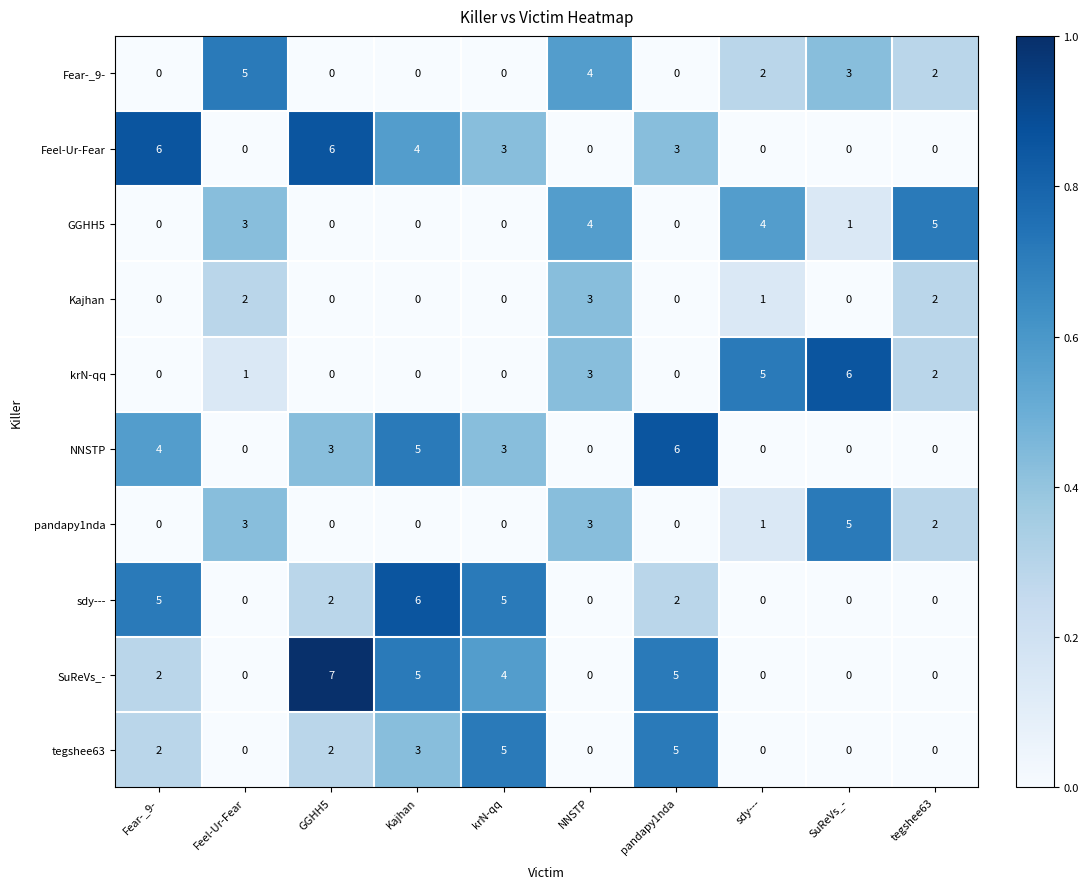

True or false: Fear-_9- has a value of -3 at GGHH5.

False